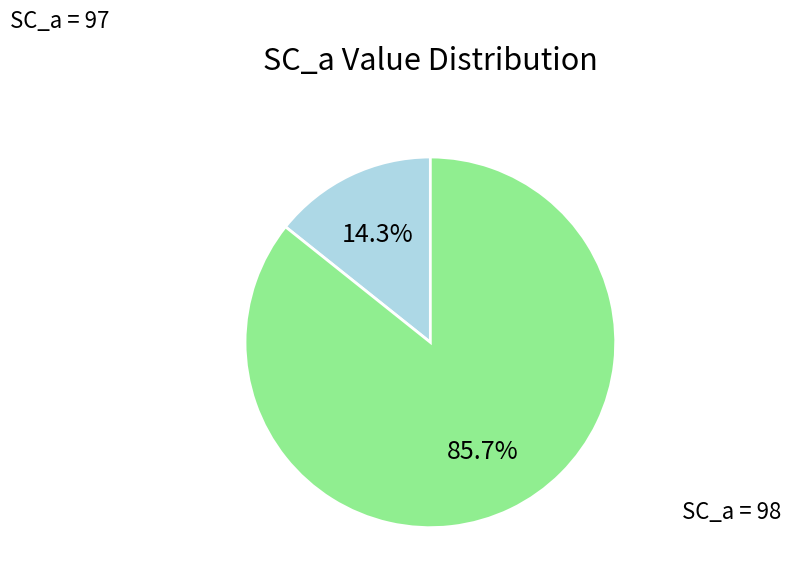

Rank the categories by value from highest to lowest.

SC_a = 98, SC_a = 97